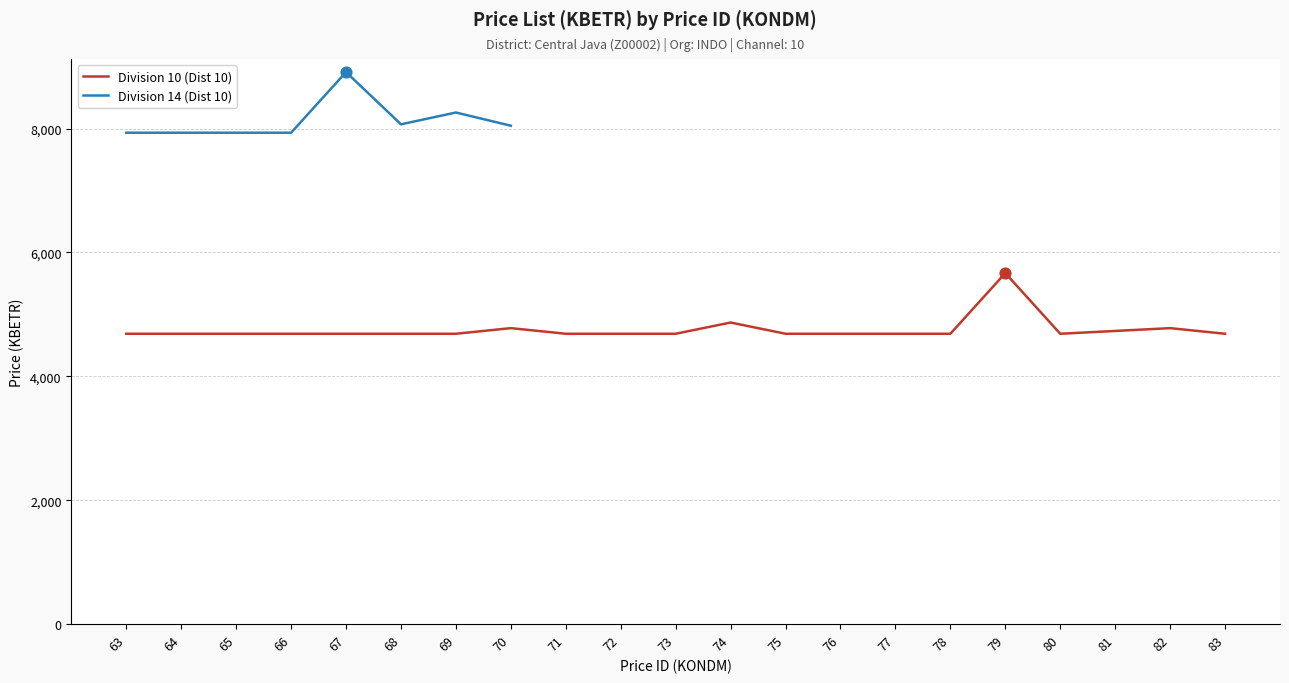

Between 81 and 82, which is larger?

82